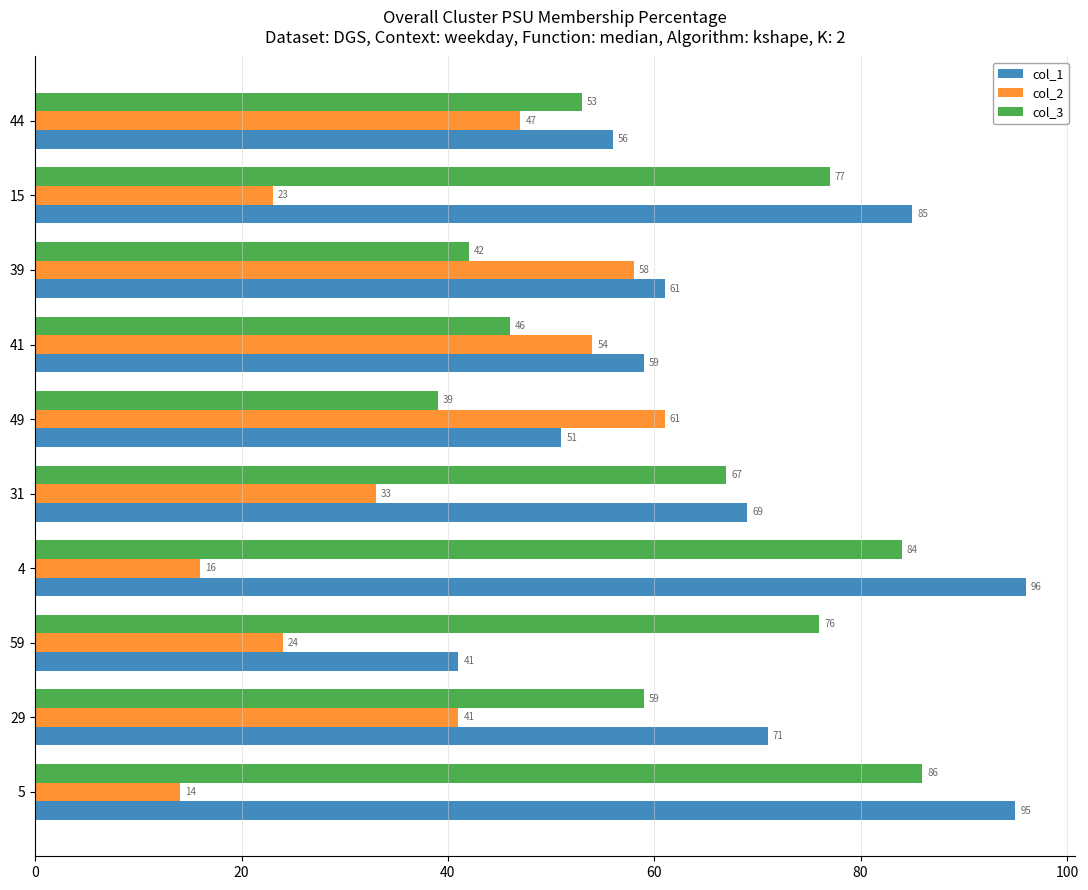

Which series has the largest range (max minus min)?

col_1